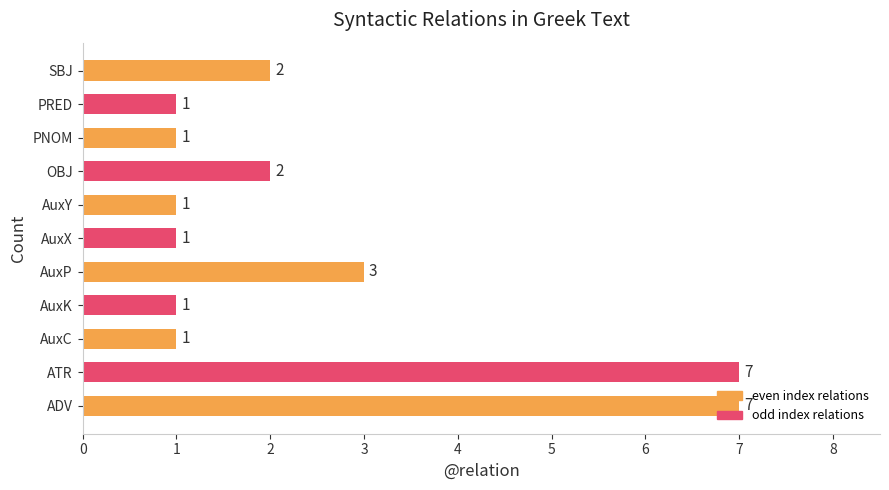

The chart shows a value of 0 at PRED. True or false?

False